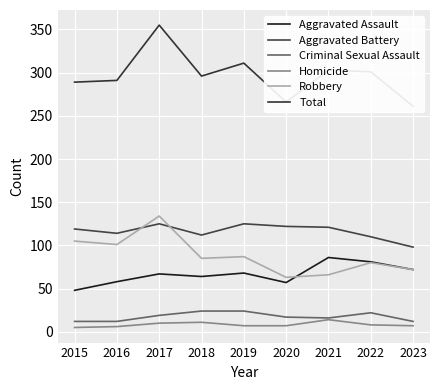

Which label corresponds to the smallest value in the chart?

2015